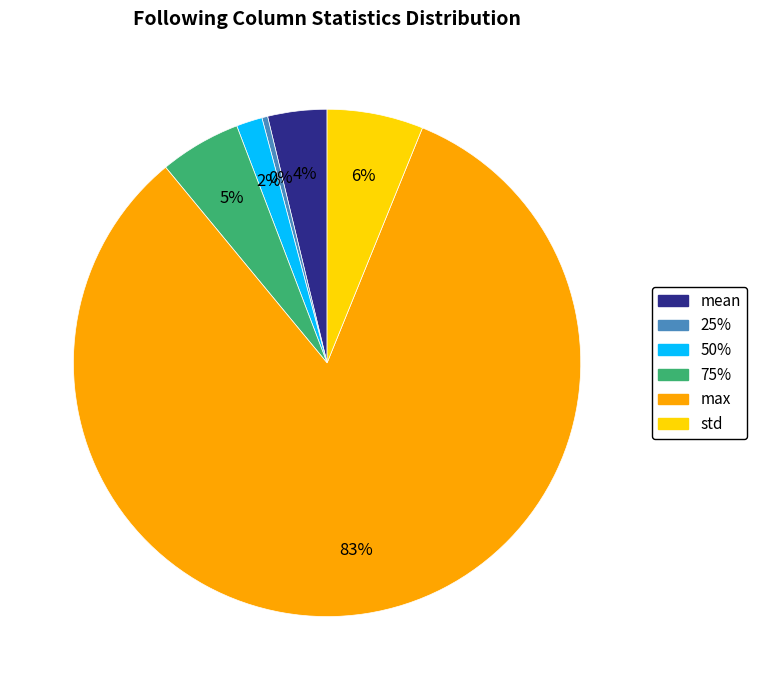

Does any single category account for the majority?

Yes